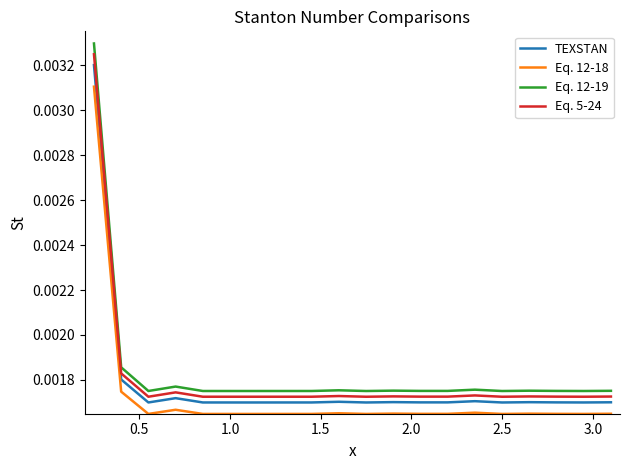

True or false: Eq. 5-24 and Eq. 12-18 cross at least once.

False